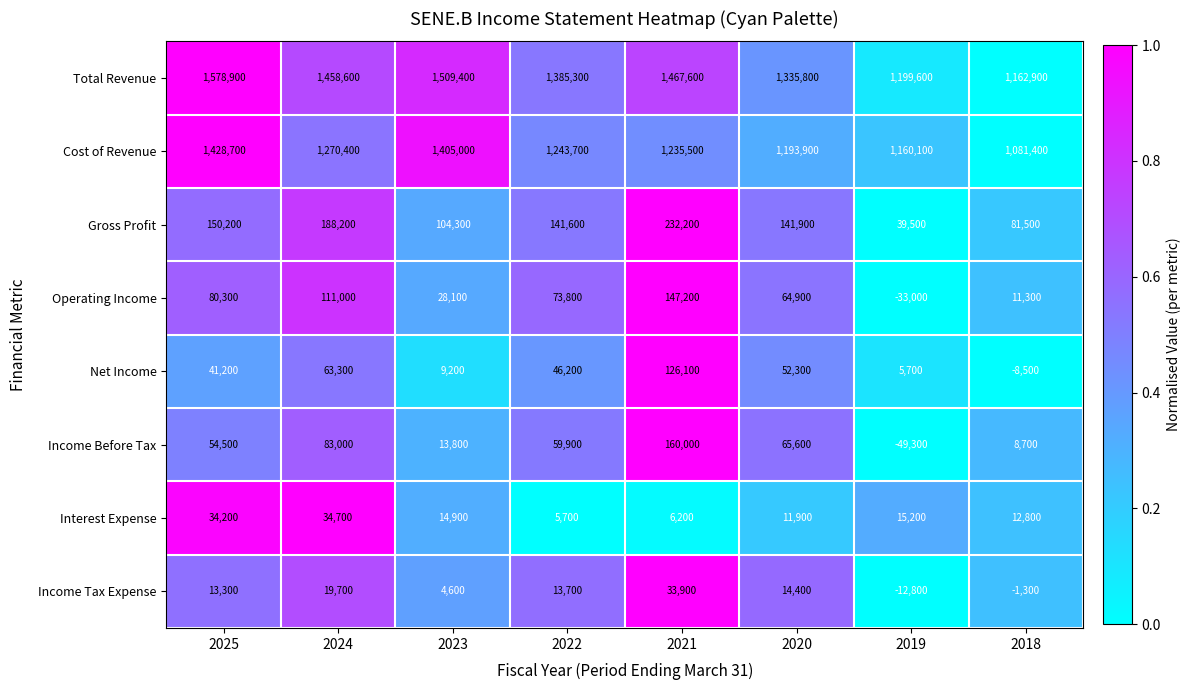

The value of Interest Expense at 2018 is 19558. True or false?

False